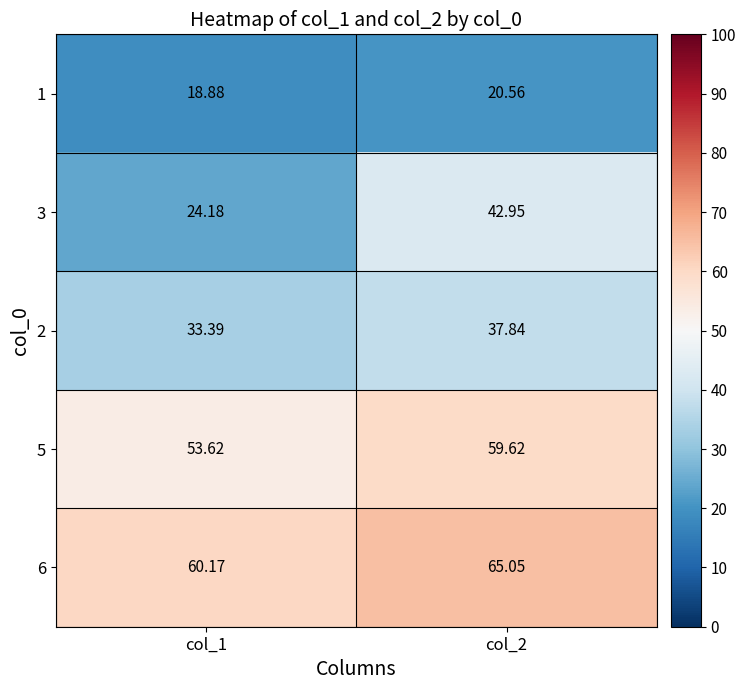

Is the value of 1 at col_2 greater than the value of 5 at col_2?

No